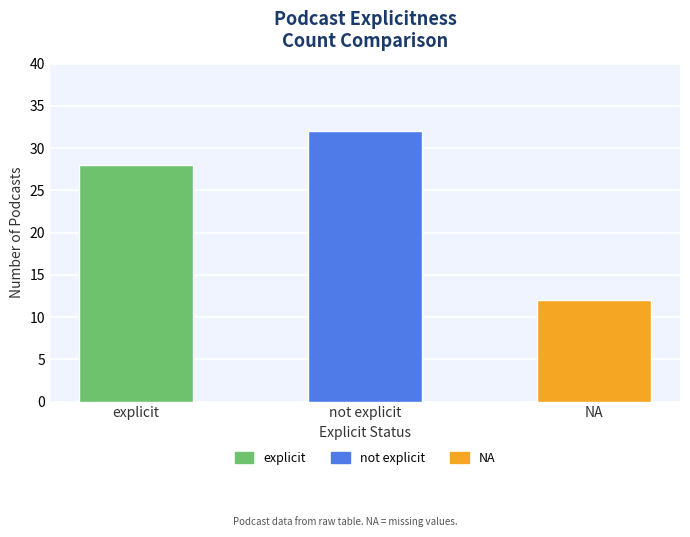

Rank the categories by value from lowest to highest.

NA, explicit, not explicit